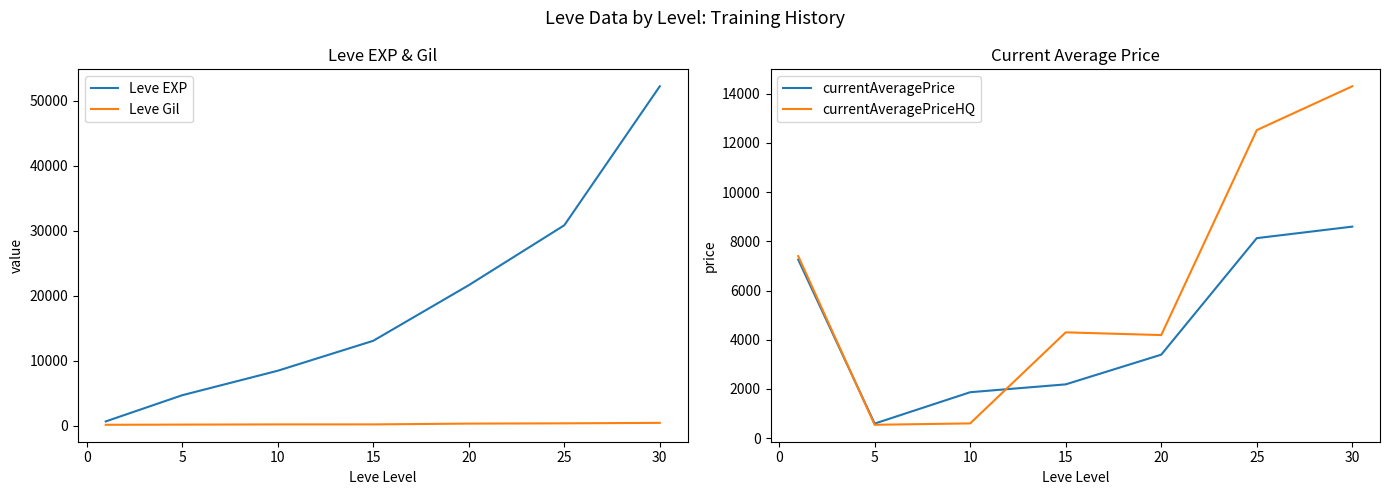

The currentAveragePrice series shows 8128.2 at 25. True or false?

True